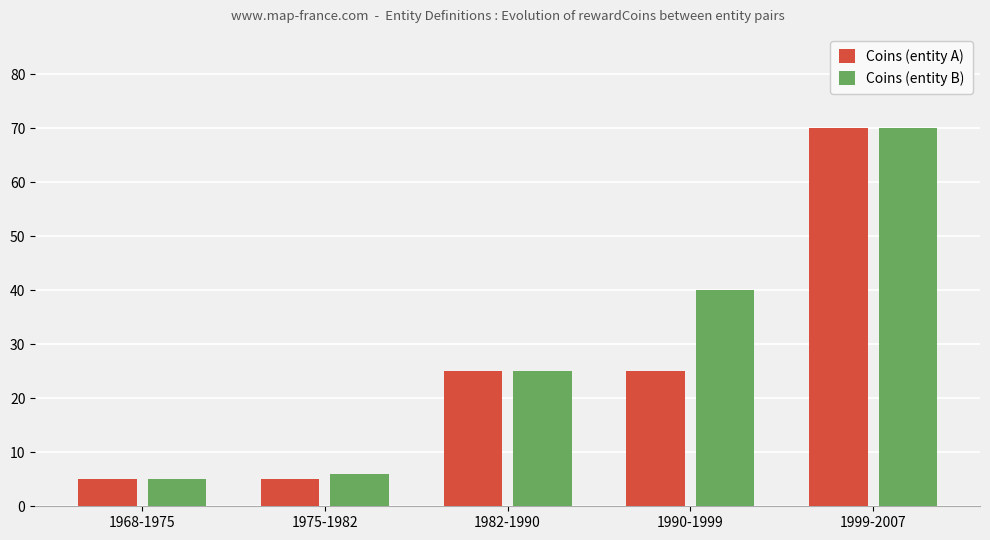

Where is Coins (entity B) nearest to the value 37?

1990-1999